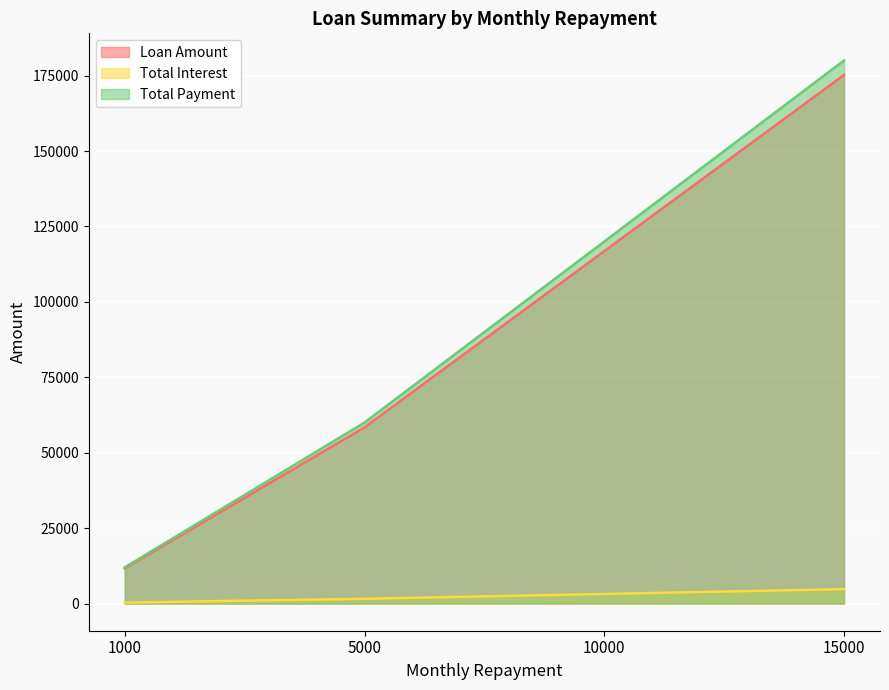

What is the sum of all Total Interest values?

9882.1